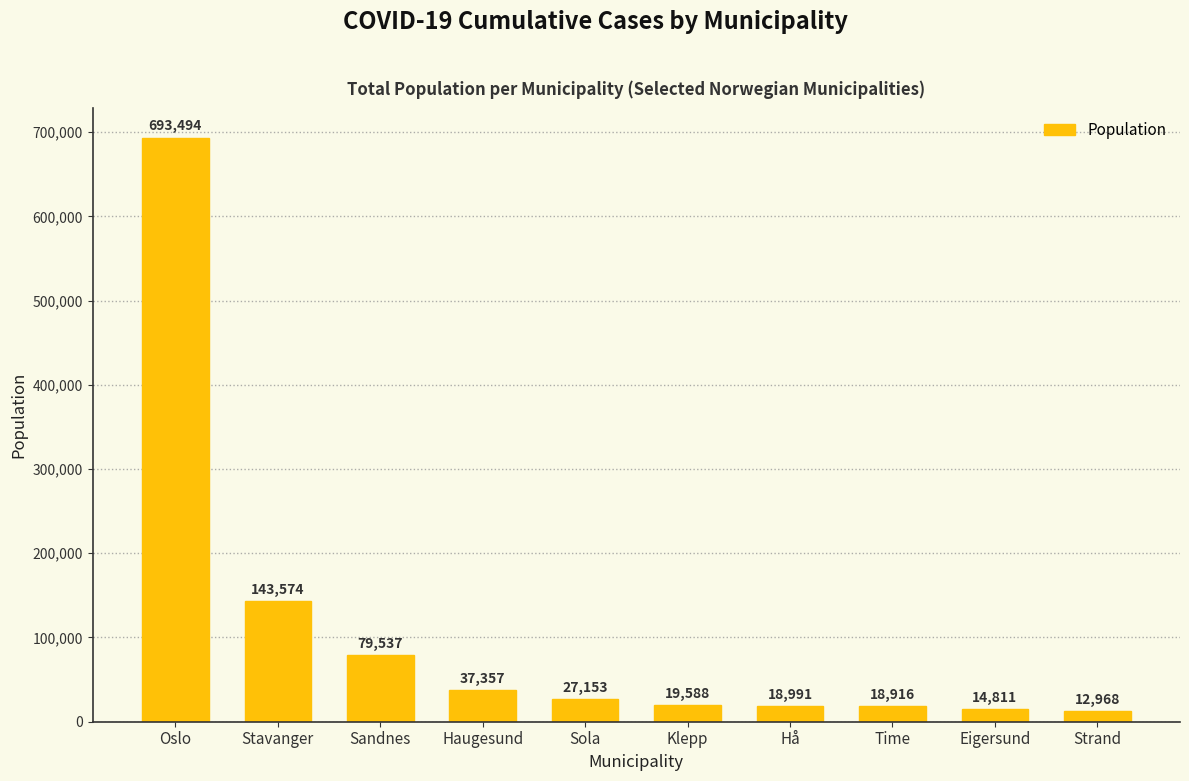

Which label corresponds to the smallest value in the chart?

Strand